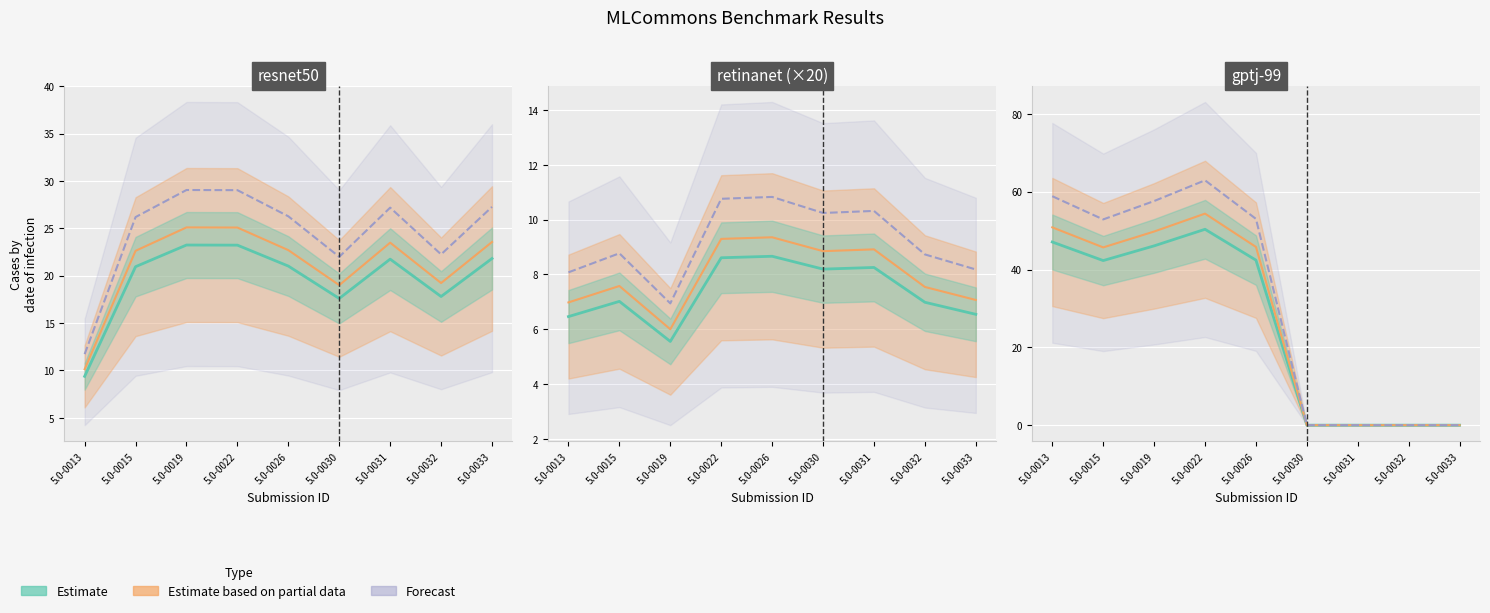

List the series in order of their overall mean, highest first.

Forecast, Estimate based on partial data, Estimate